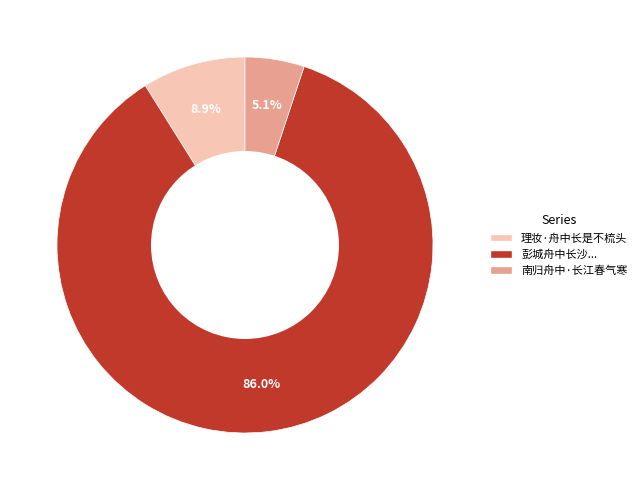

Is there any slice that represents more than half of the pie?

Yes